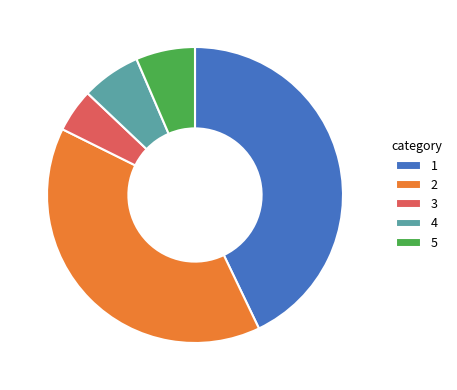

Which has a higher value, 4 or 3?

4